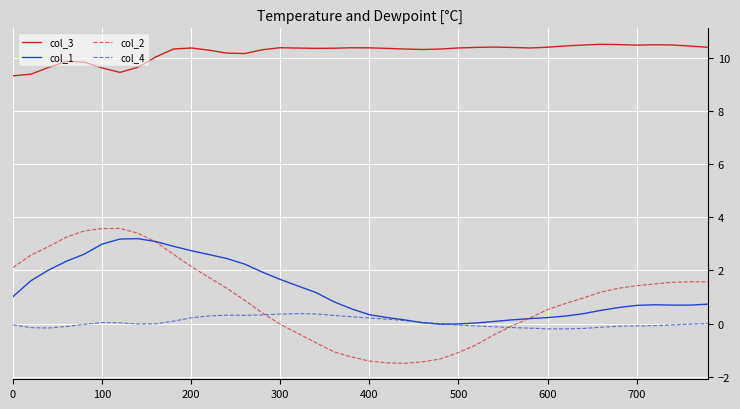

True or false: col_3 and col_2 cross at least once.

False